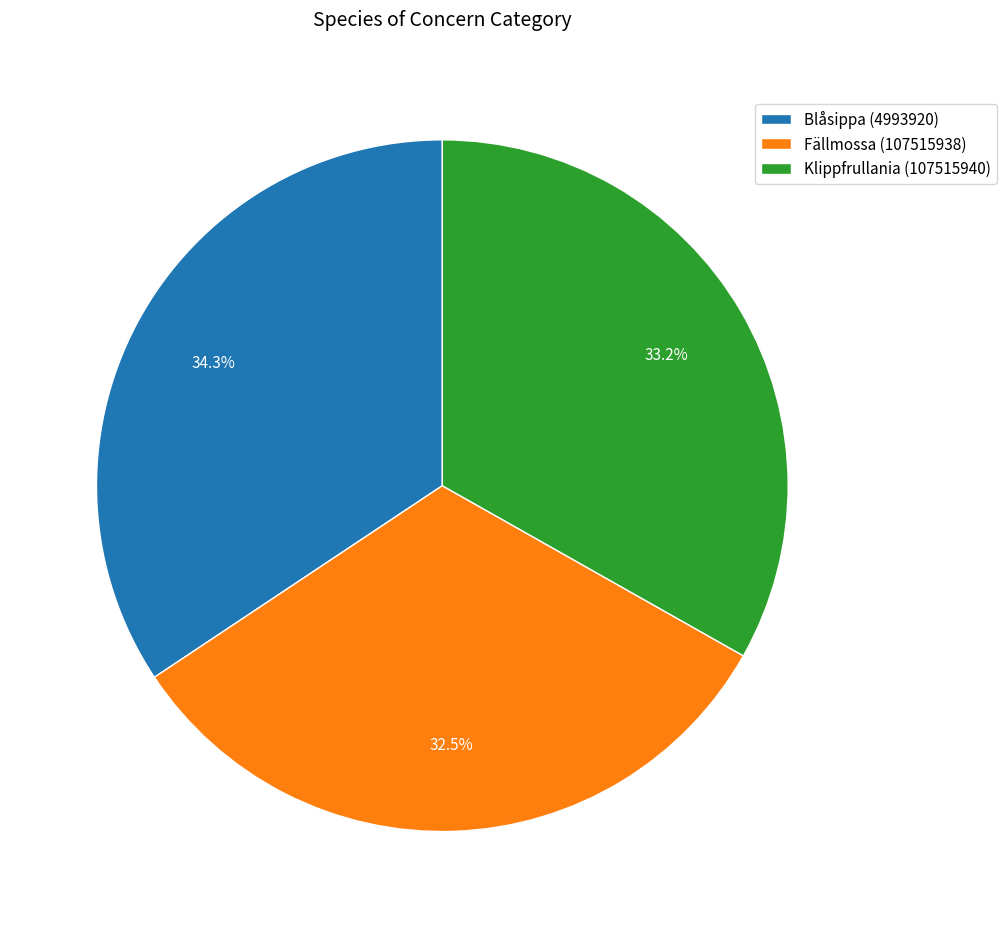

To the nearest percent, what is the combined percentage of Fällmossa (107515938) and Blåsippa (4993920)?

67%